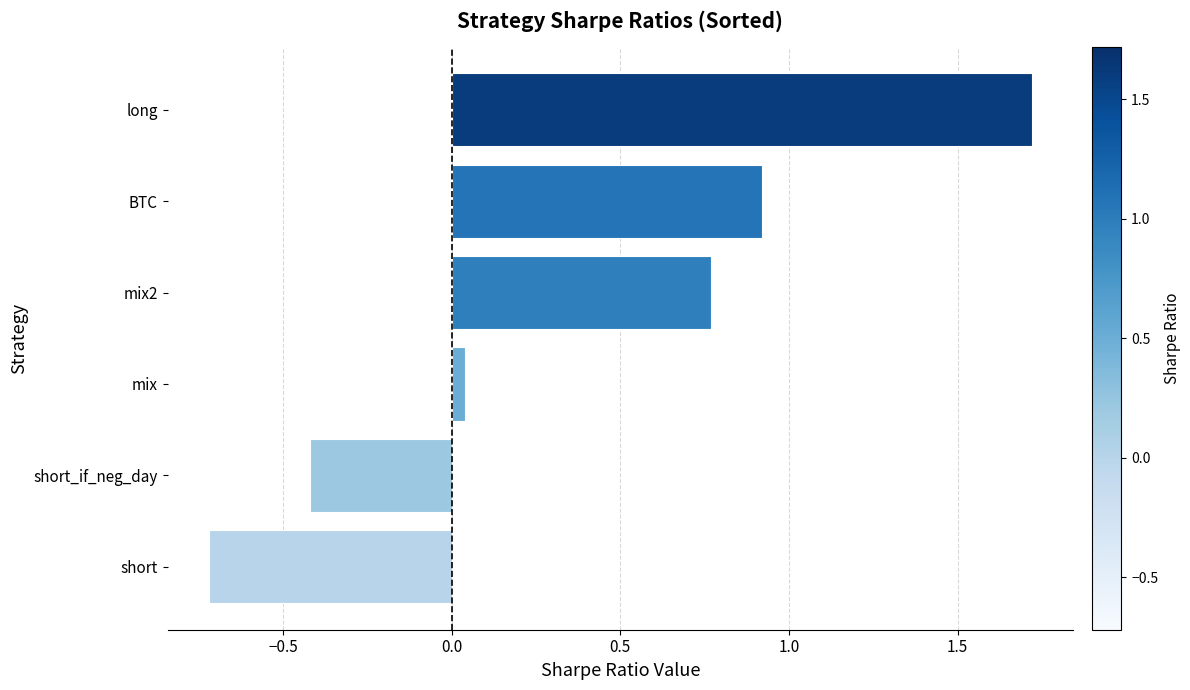

What is the difference between the maximum and second lowest values?

2.1